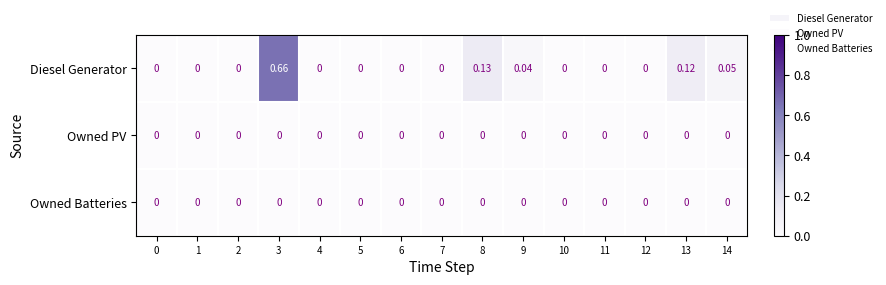

Which series has the widest spread of values?

Diesel Generator